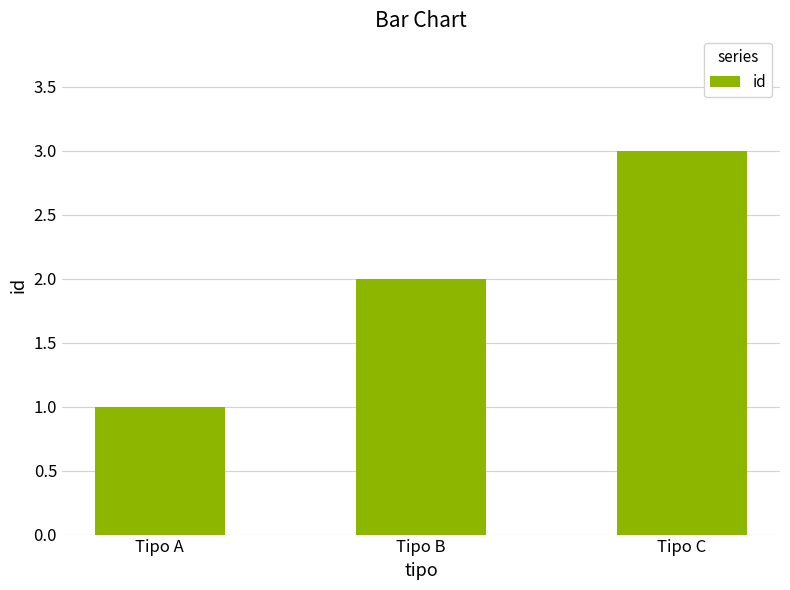

The chart shows a value of 2 at Tipo A. True or false?

False